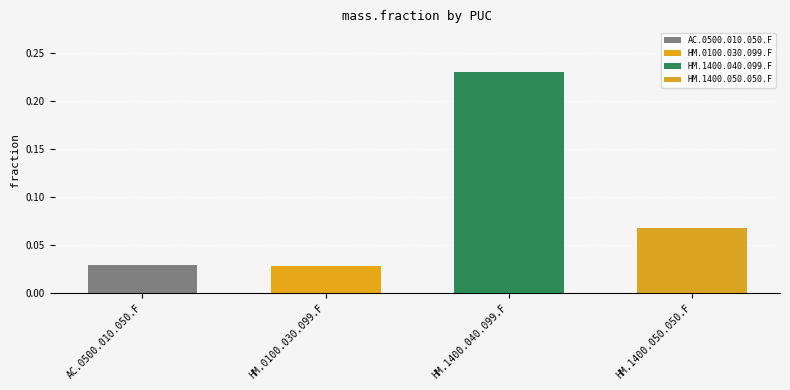

Which category has the highest value across all series?

HM.1400.040.099.F